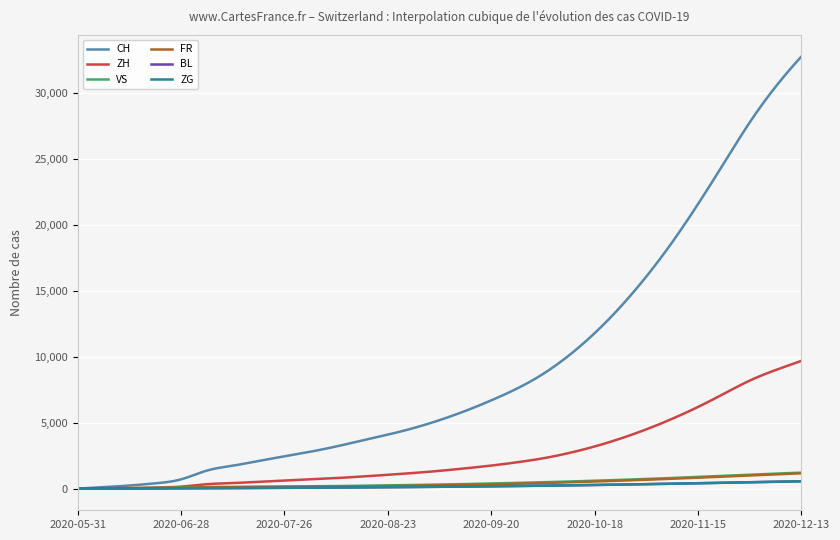

Which series has the largest range (max minus min)?

CH